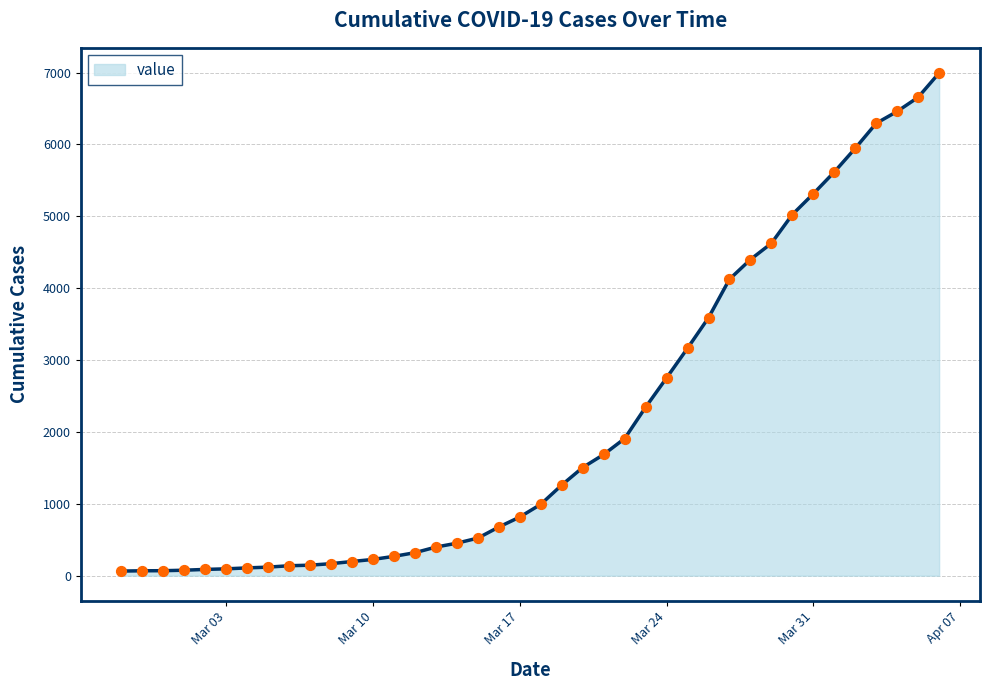

What is the difference between the maximum and minimum values?

6931